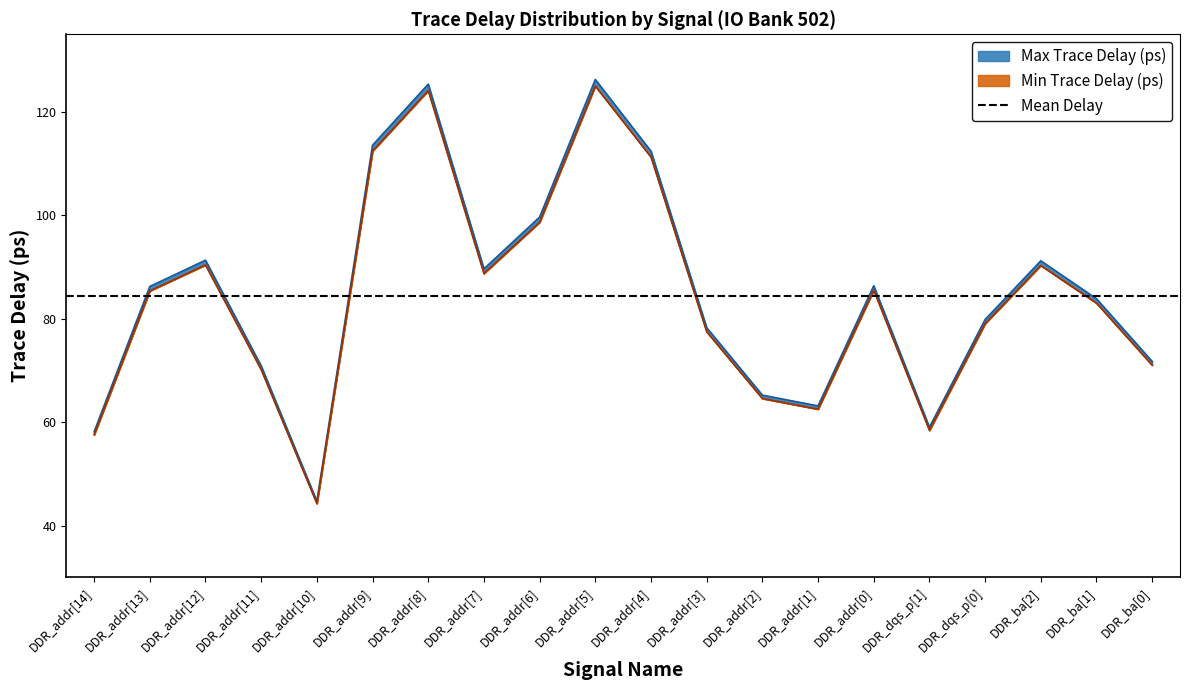

List the series in order of their overall mean, highest first.

Max Trace Delay (ps), Min Trace Delay (ps)